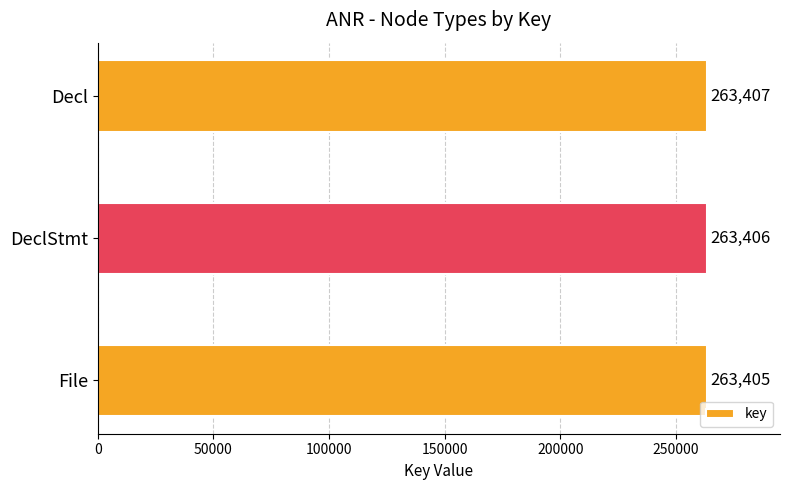

The value at Decl is 98306. True or false?

False